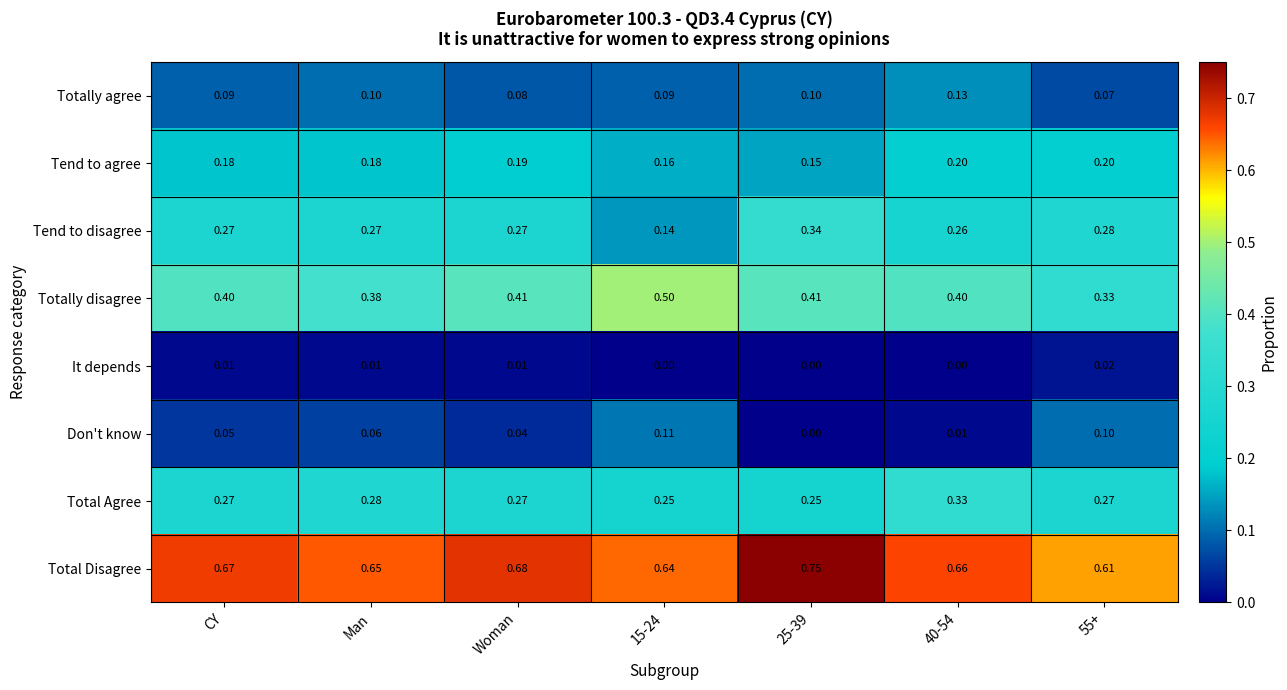

How many categories are shown in the chart?

7